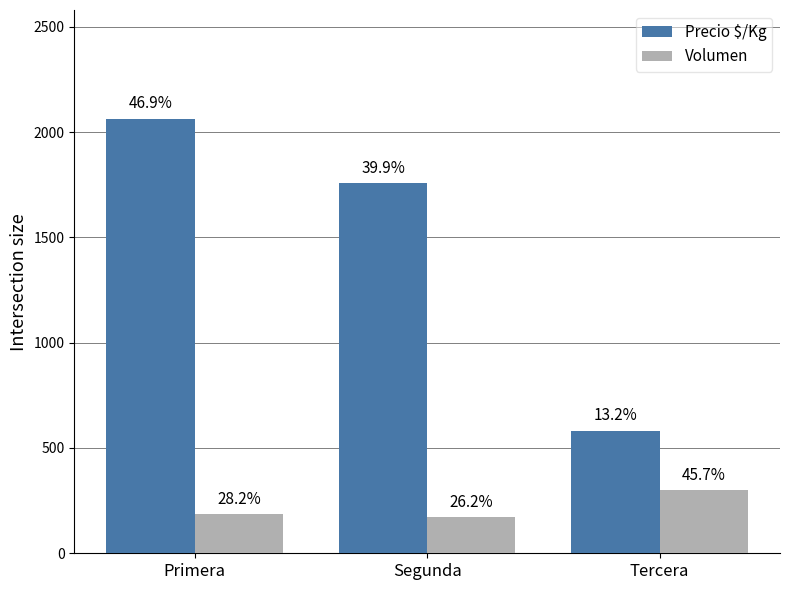

How many bars are there in total?

6